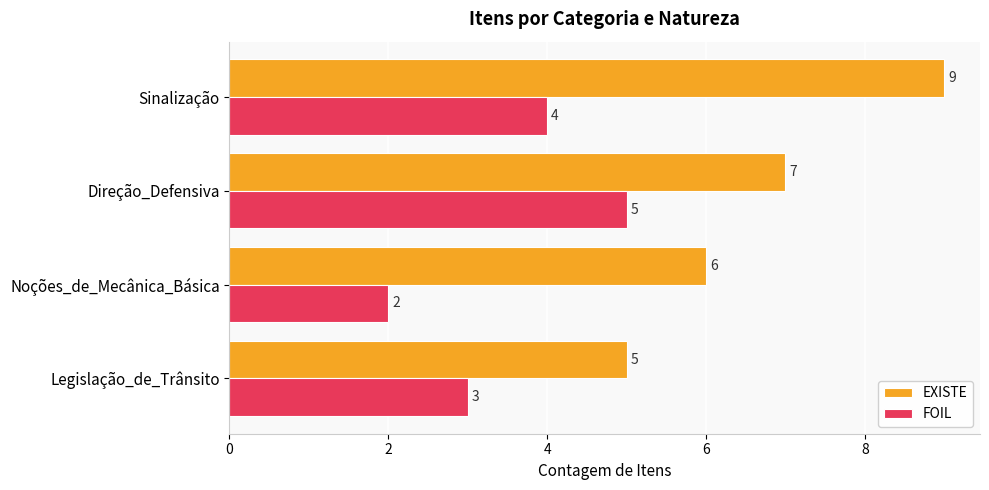

True or false: EXISTE has a value of 3 at Legislação_de_Trânsito.

False